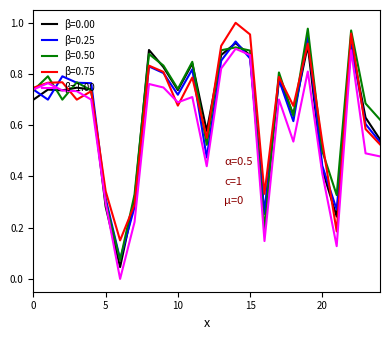

How many interior local valleys does the β=0.25 series have?

7